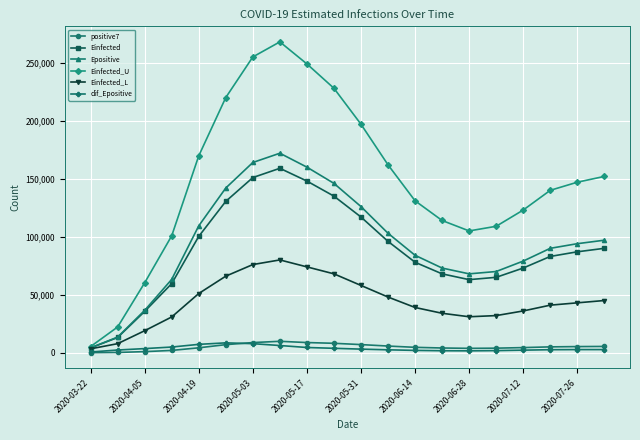

Which series has the largest total across all categories?

Einfected_U